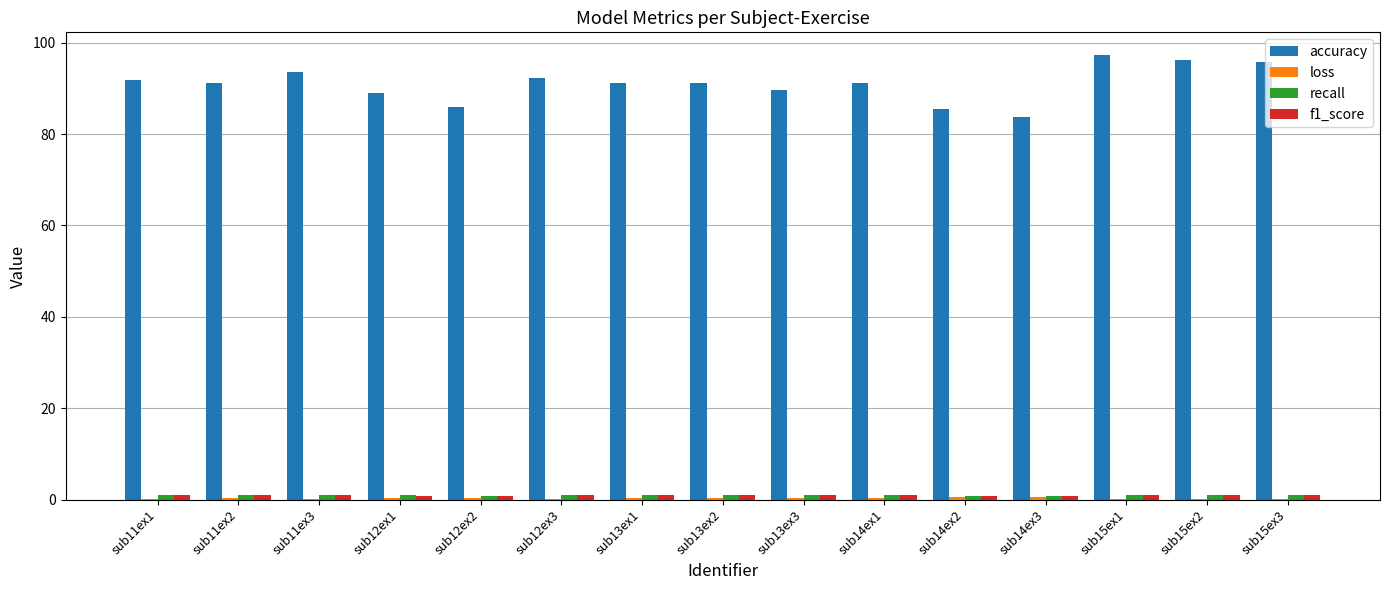

Which series has the largest total across all categories?

accuracy